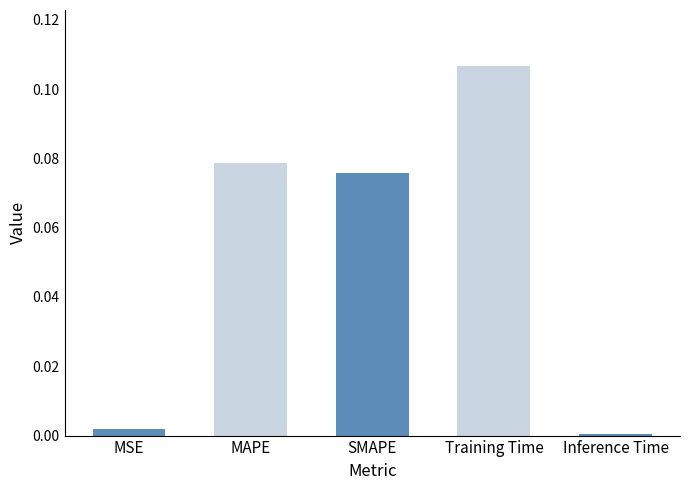

Which label corresponds to the largest value in the chart?

Training Time